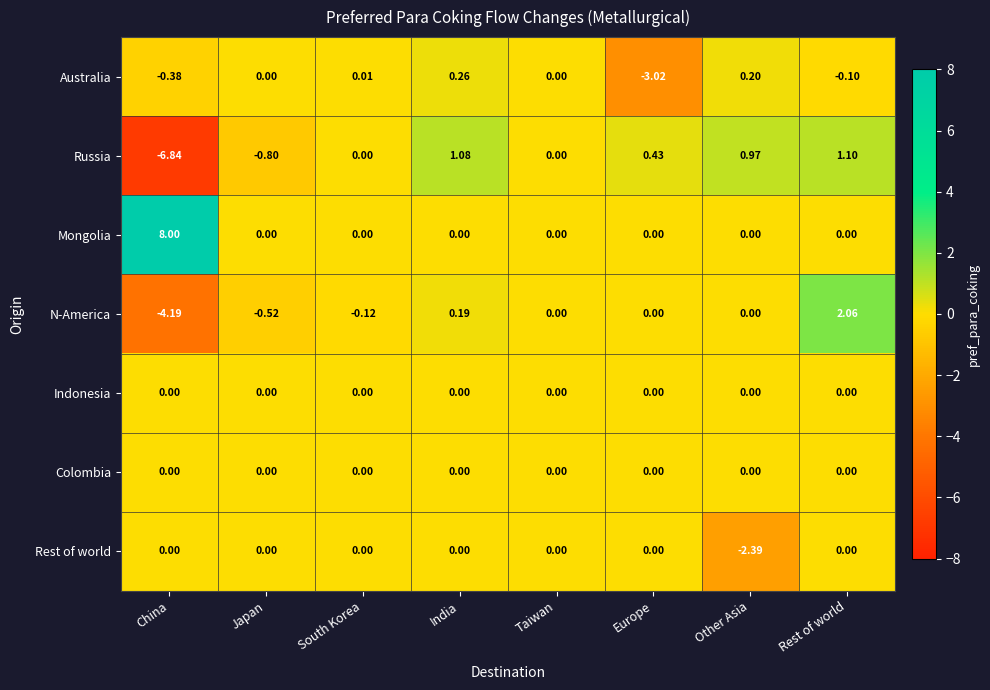

At which label does Australia reach its peak?

India